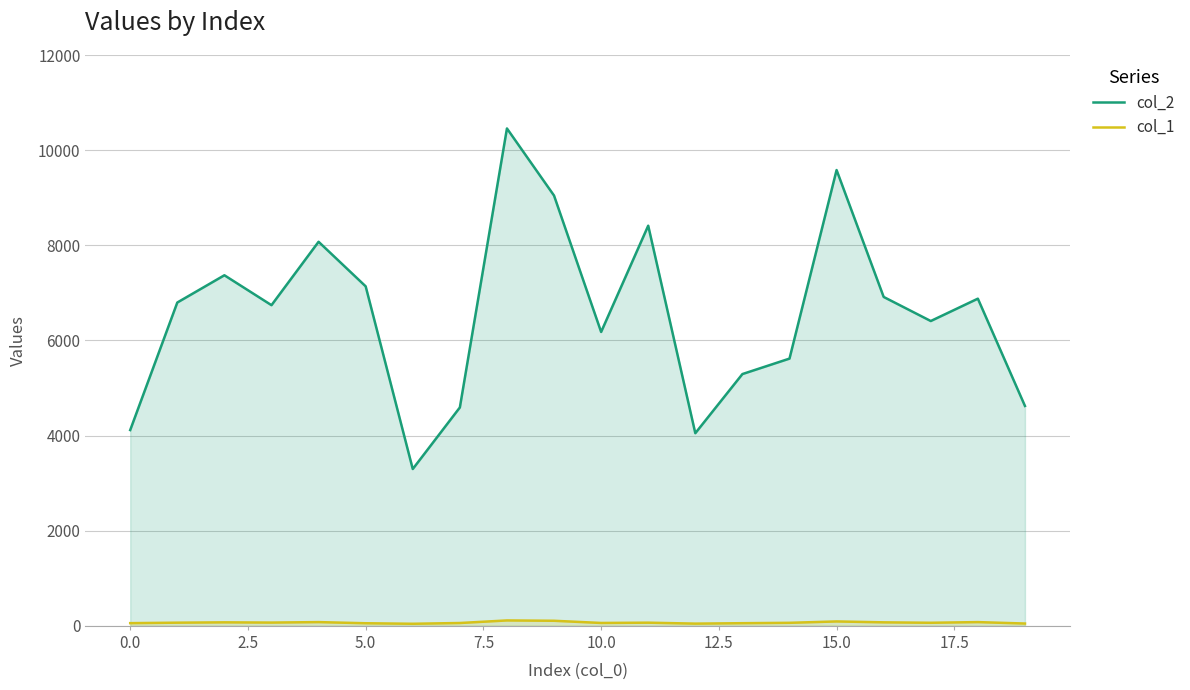

What is the label of the 6th point from the right?

14